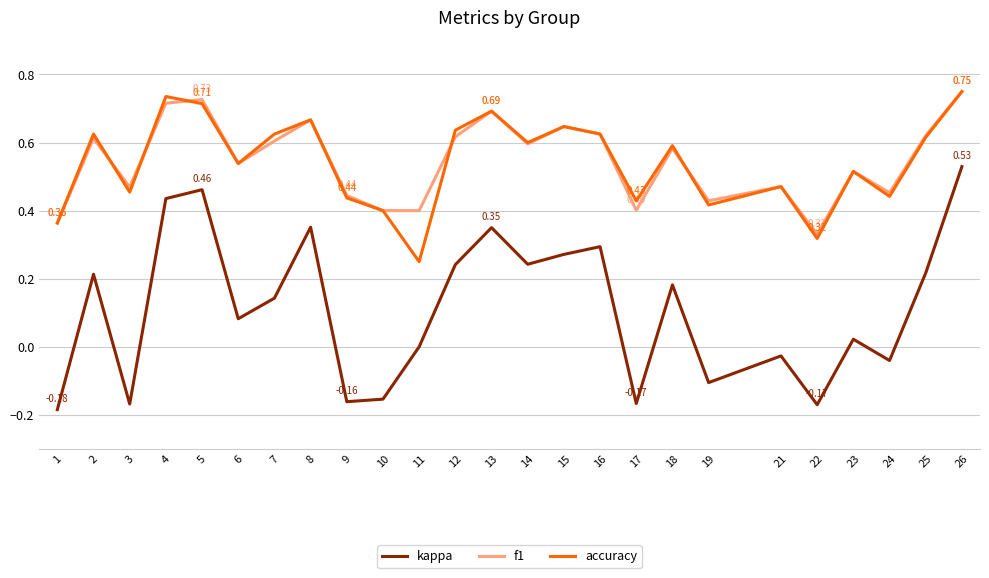

Which category has the highest value in the f1 series?

26